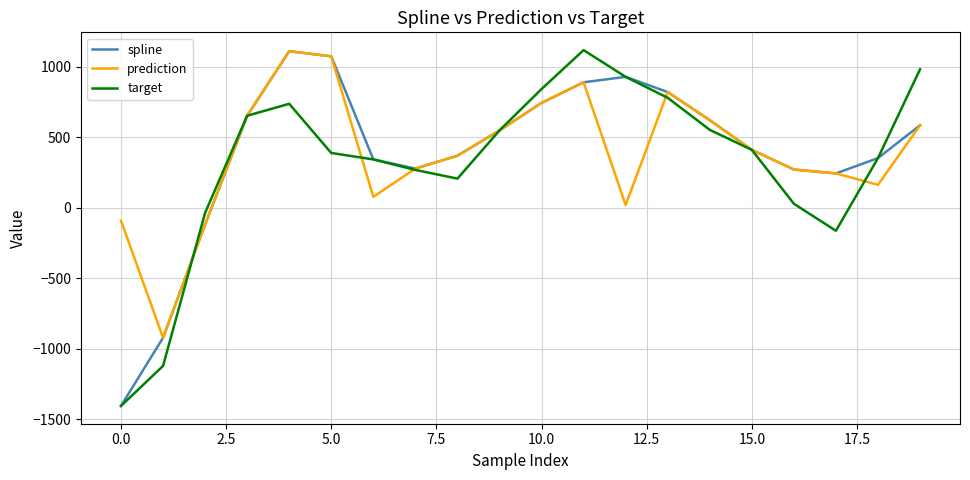

True or false: prediction has more than 2 points higher than both neighbors.

True